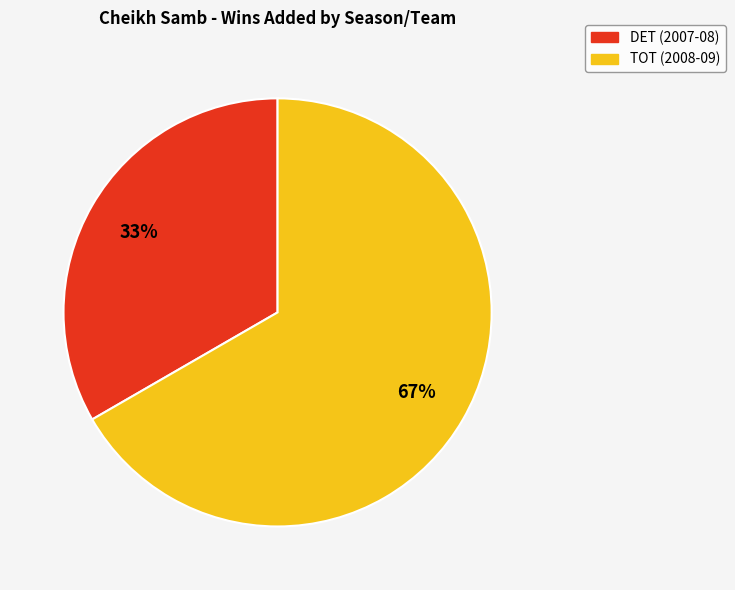

Is the sum of DET (2007-08) and TOT (2008-09) greater than half?

Yes